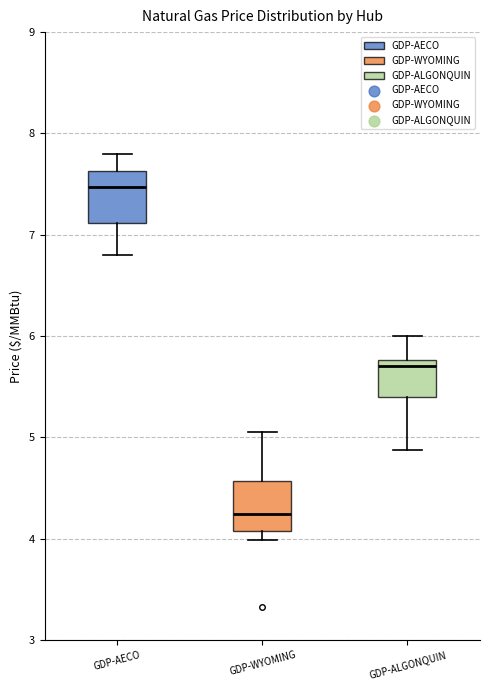

Where does the lower whisker of the box for GDP-ALGONQUIN end on the y-axis? The values are not printed on the chart, so give them approximately, as read against the axis.

4.9